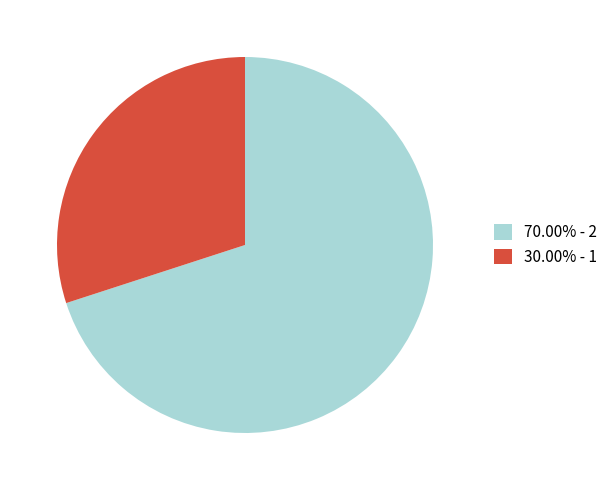

Does 70.00% - 2 represent more than half of the total?

Yes